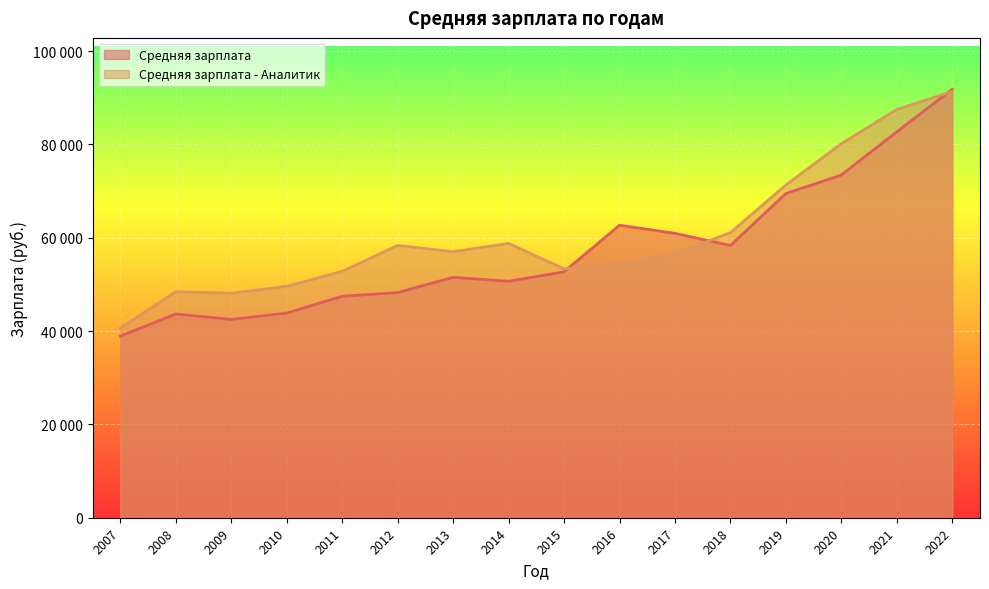

True or false: Средняя зарплата - Аналитик has a value of 53326 at 2015.

True